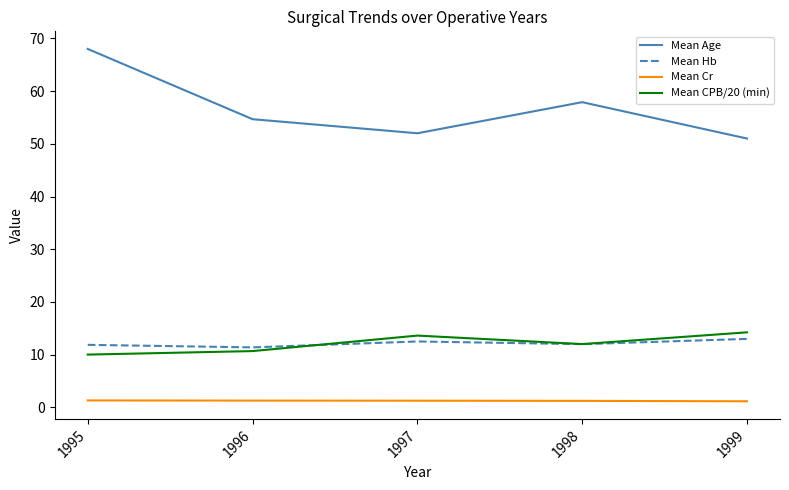

Count the number of data series in this chart.

4